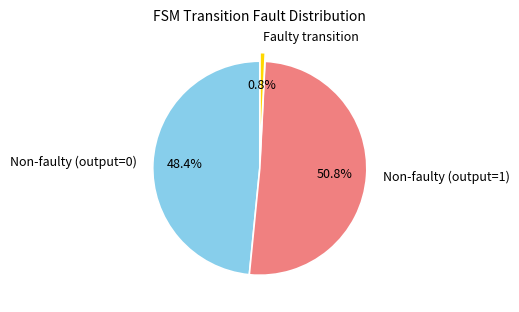

What is the largest slice in the pie chart?

Non-faulty (output=1)